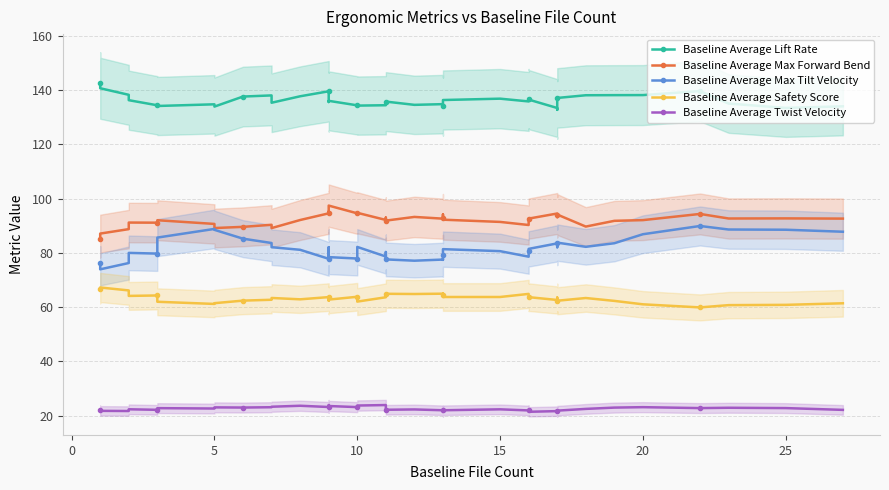

What is the average value of the Baseline Average Twist Velocity series?

22.5